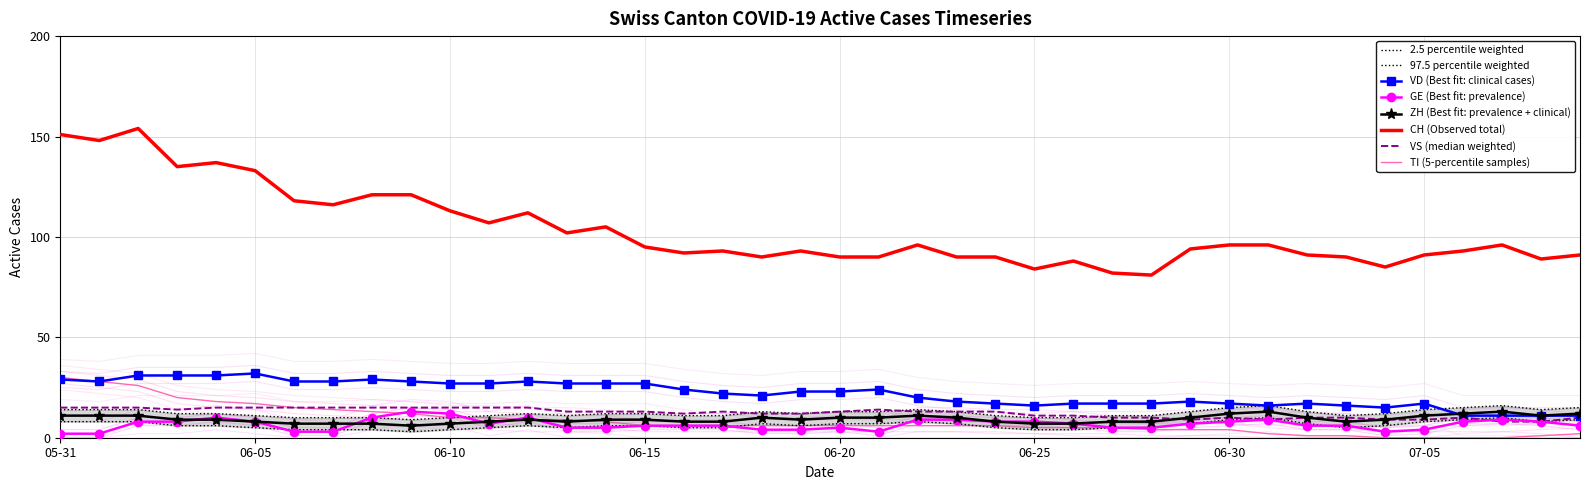

Which series changed the most between 2020-06-25 and 2020-07-04?

GE